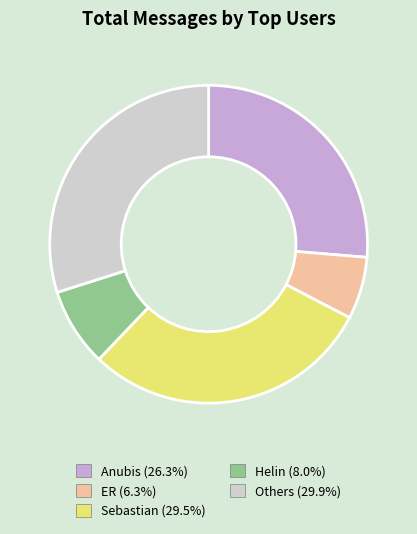

Is there any slice that represents more than half of the pie?

No